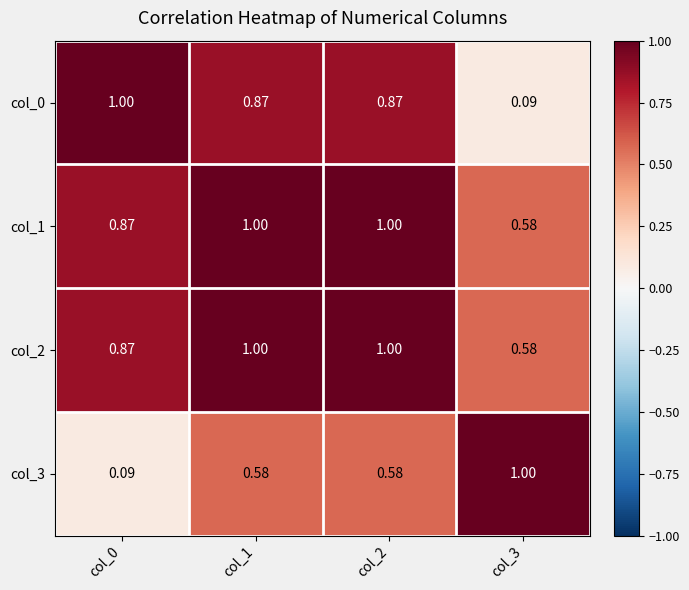

Is the value of col_1 at col_2 greater than the value of col_3 at col_2?

Yes